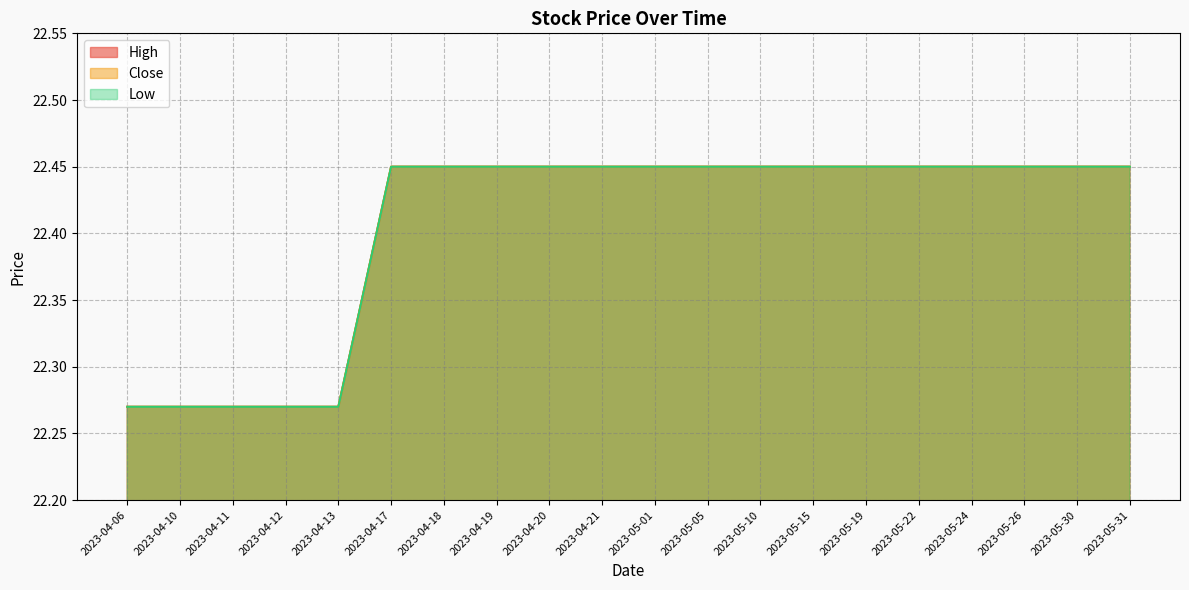

Where is Low nearest to the value 22?

2023-04-06